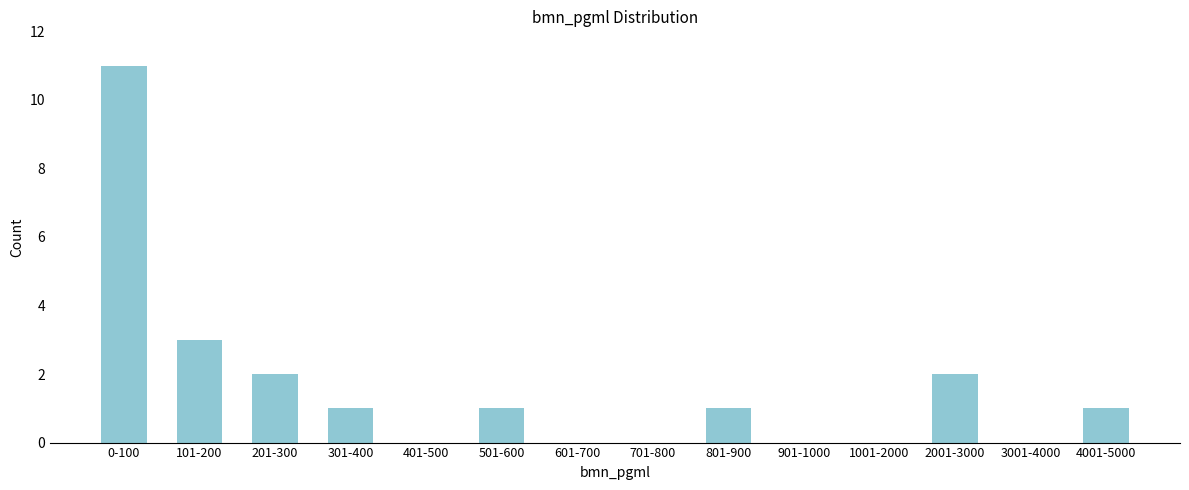

Reading right to left, extract all data points from this chart.

4001-5000=1	3001-4000=0	2001-3000=2	1001-2000=0	901-1000=0	801-900=1	701-800=0	601-700=0	501-600=1	401-500=0	301-400=1	201-300=2	101-200=3	0-100=11